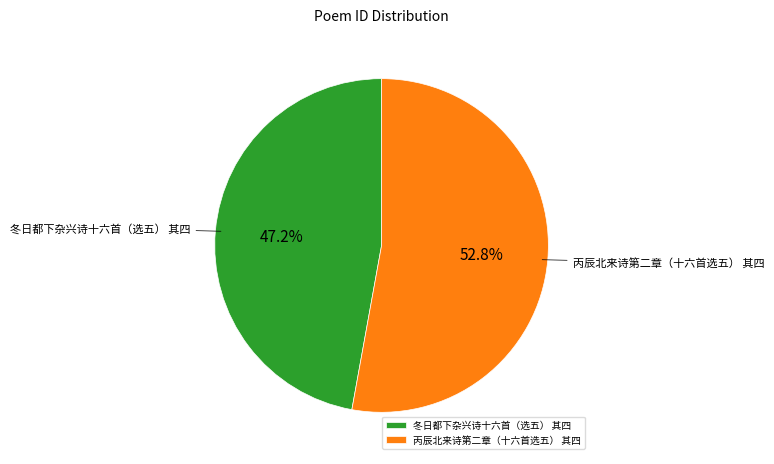

How many segments does this pie chart have?

2